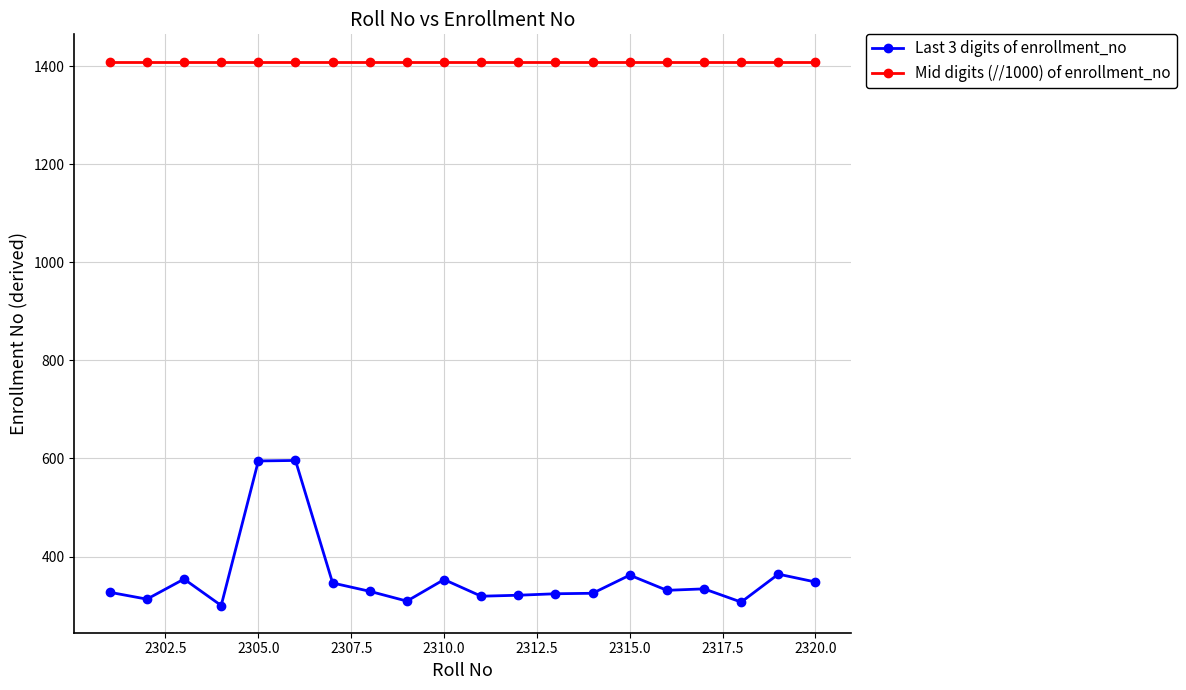

What is the sum of all Mid digits (//1000) of enrollment_no values?

28200